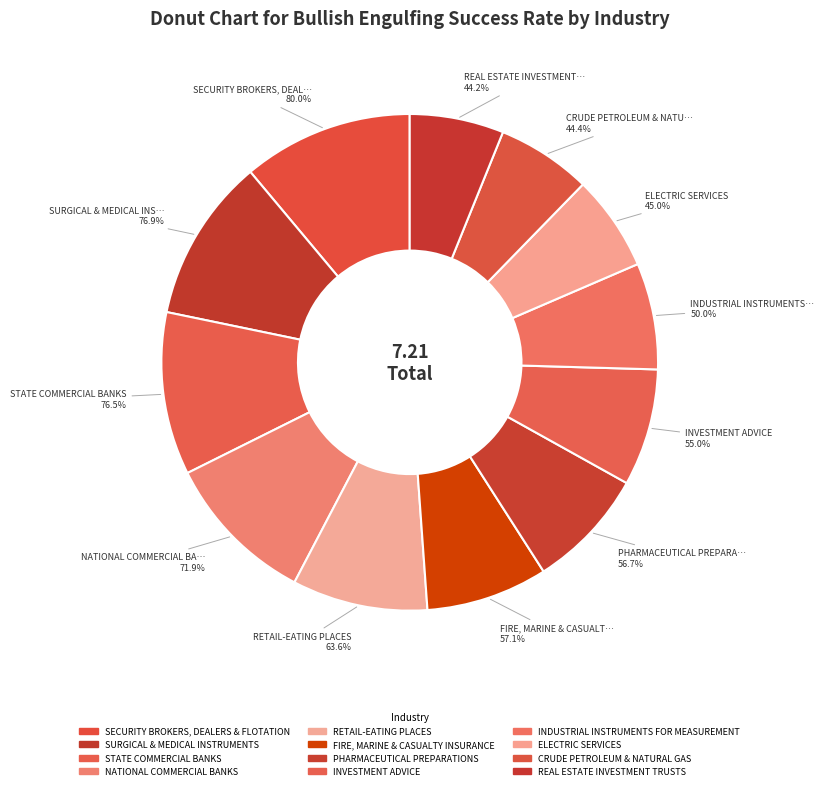

Is there a majority slice in this chart?

No